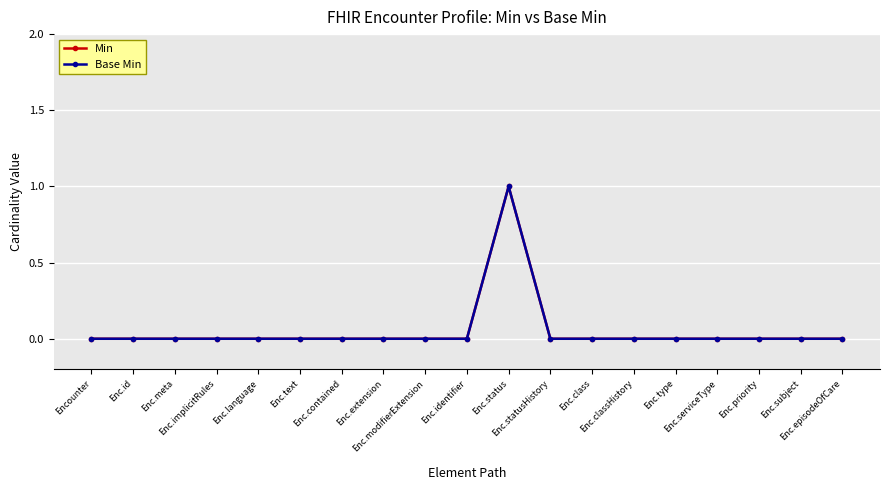

At how many categories does at least one series exceed 0?

1